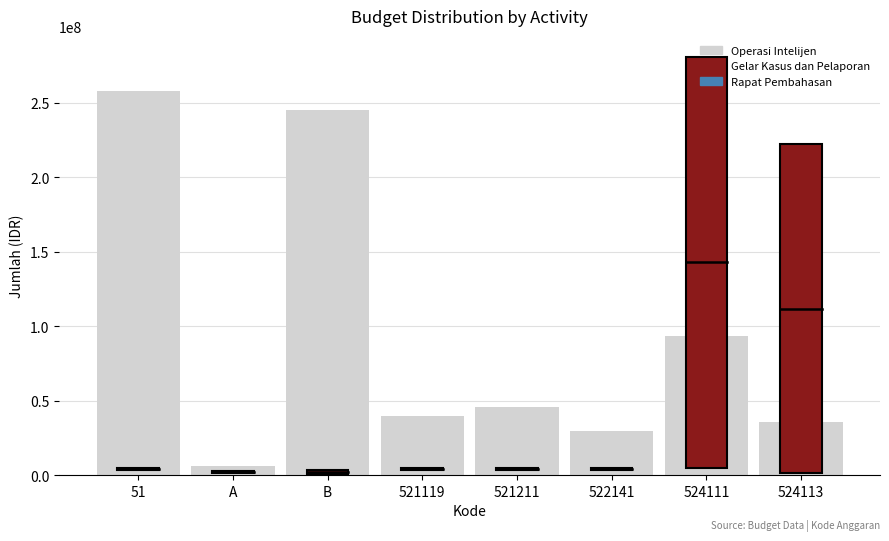

Reading right to left, transcribe all the data shown in this chart.

36000000	93300000	30000000	46000000	40000000	245300000	6400000	258100000